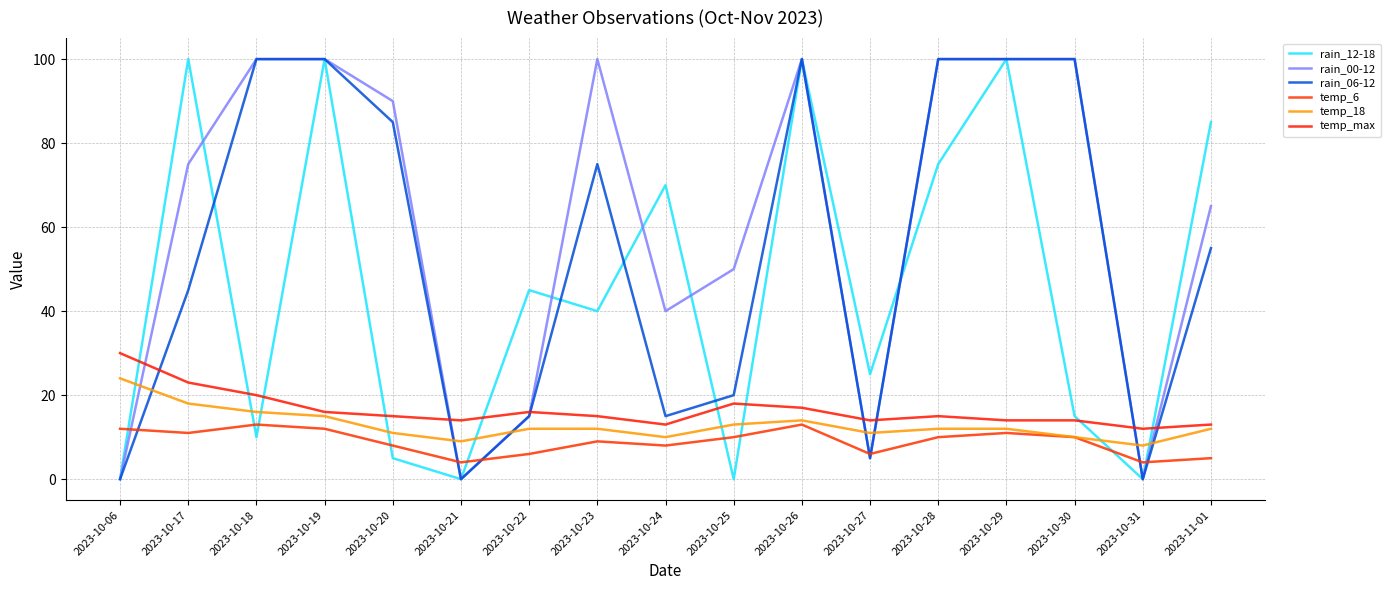

Is the value of temp_max at 2023-10-18 greater than the value of temp_18 at 2023-10-06?

No